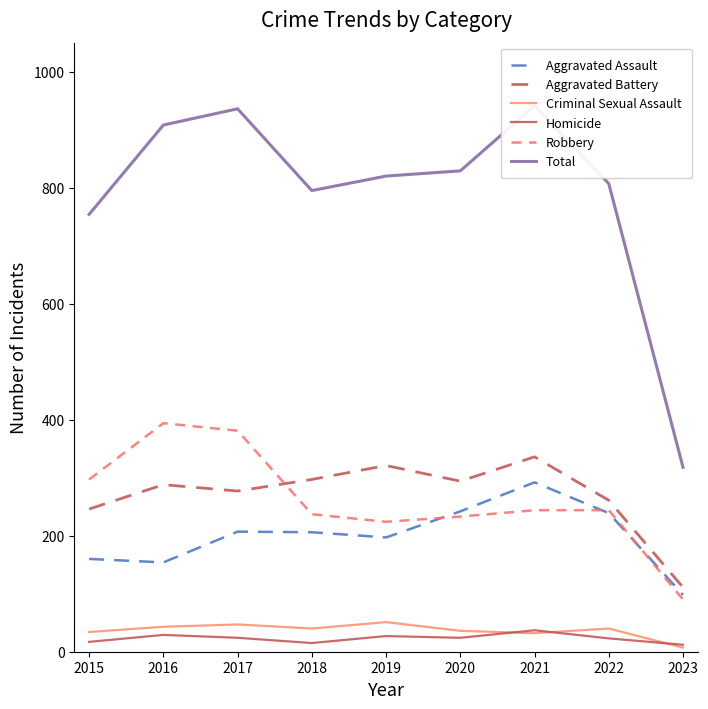

Does the chart have visible grid lines?

No